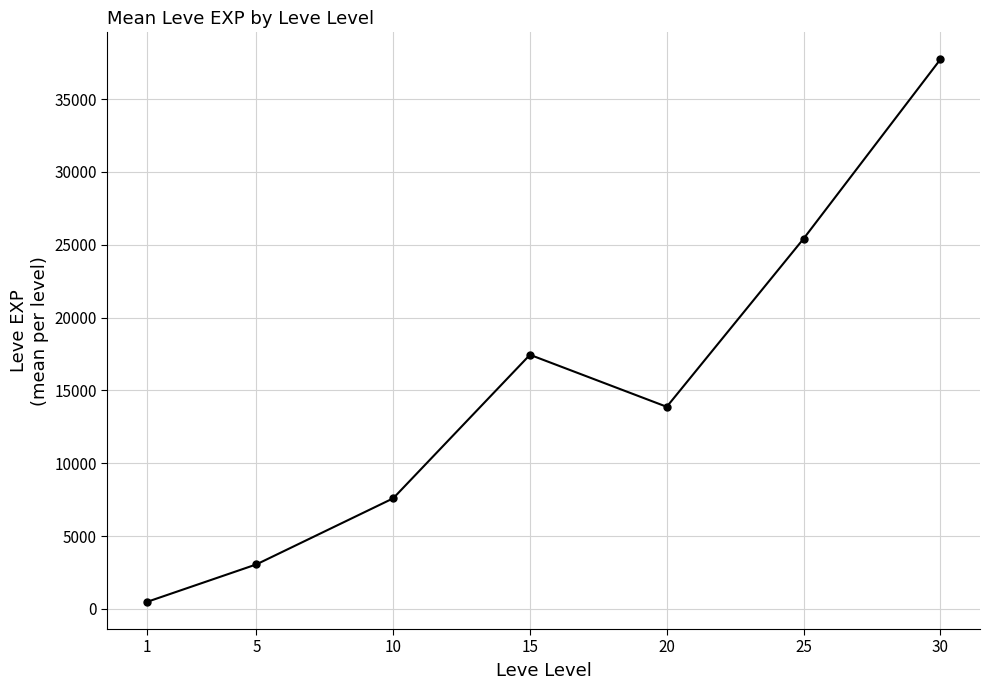

Rank the categories by value from highest to lowest.

30, 25, 15, 20, 10, 5, 1